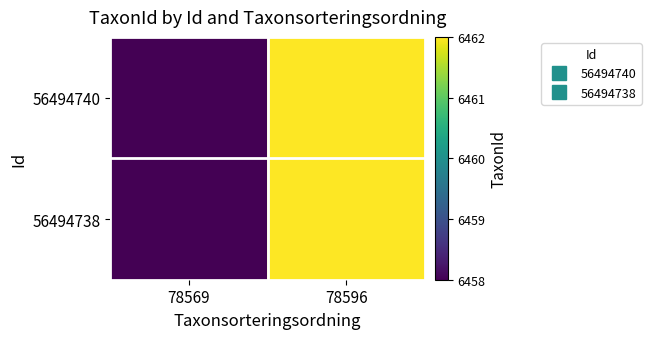

Reading left to right, extract all data points from this chart.

56494740: 78569=6458	78596=6462
56494738: 78569=6458	78596=6462